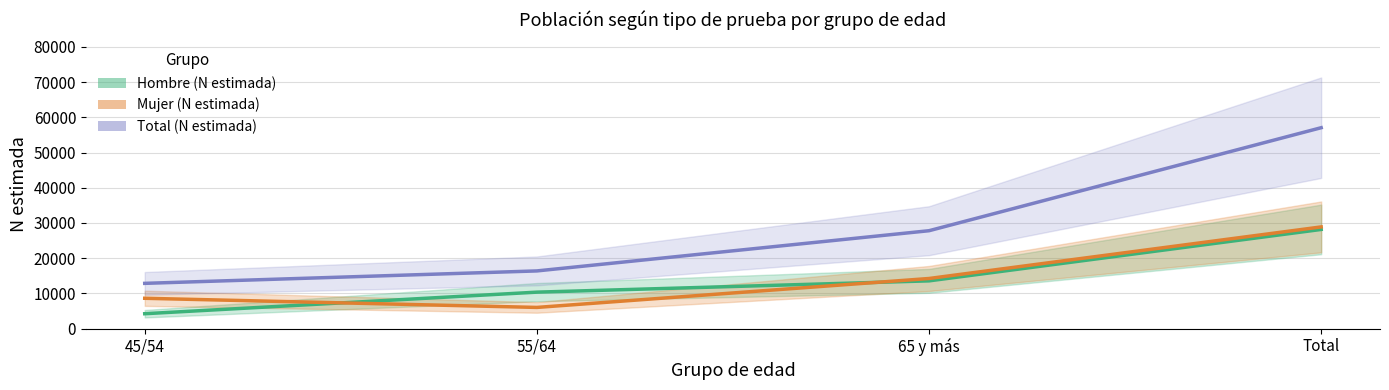

How many data points does each series have?

4